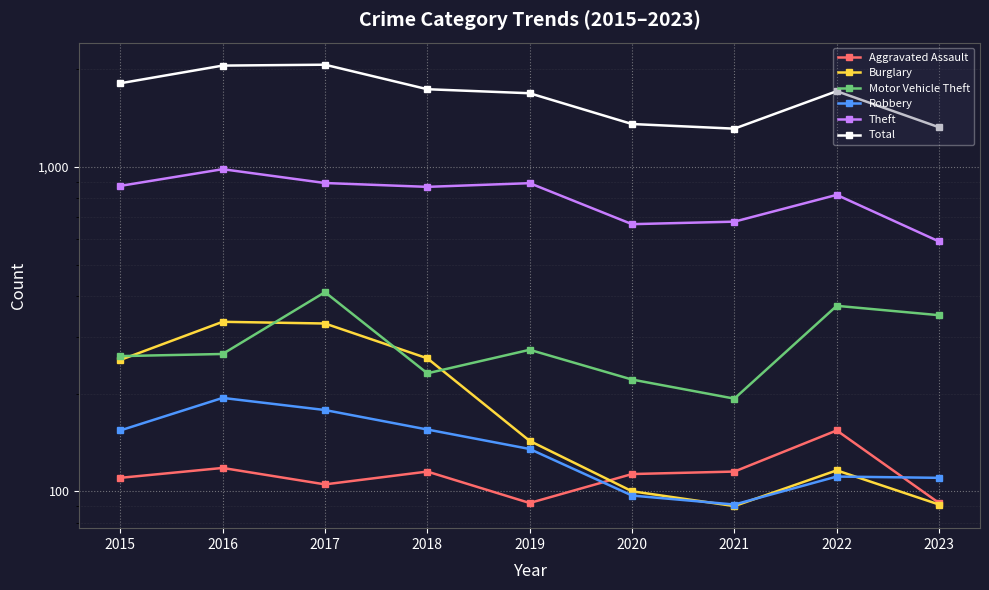

Between 2018 and 2020, which is larger?

2018